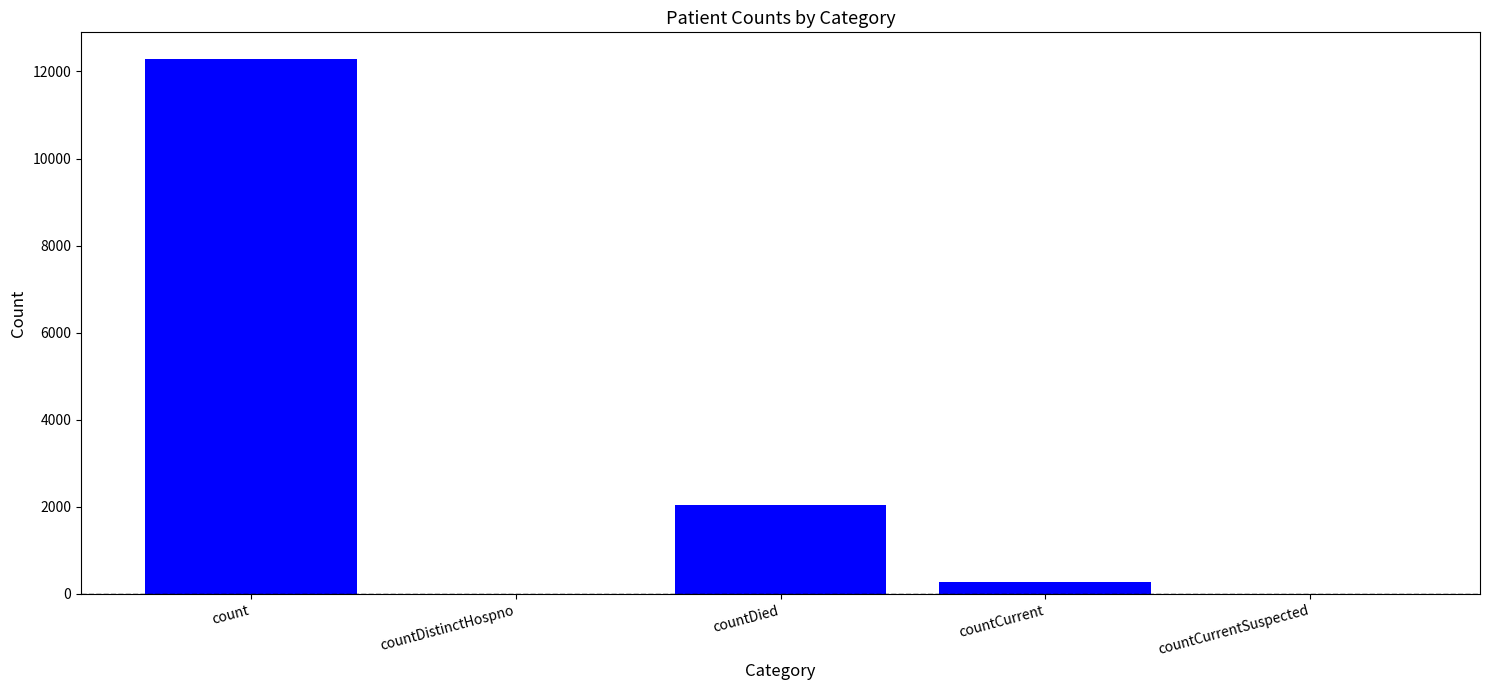

What is the greatest value displayed?

12284